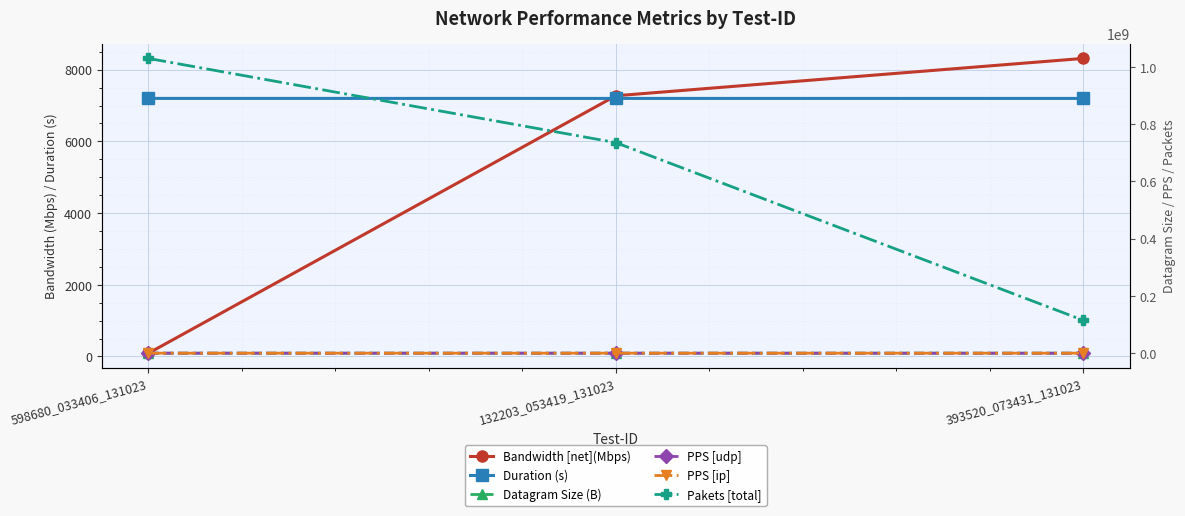

What is the spread (max minus min) of values at 393520_073431_131023?

115109188.9